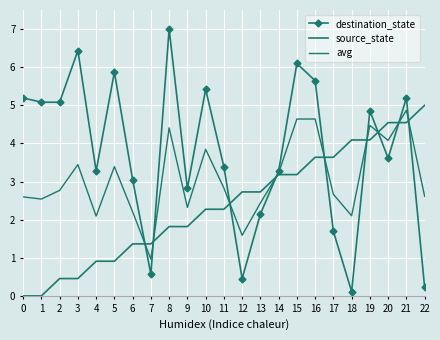

Rank the series by their maximum value, from lowest to highest.

avg, source_state, destination_state